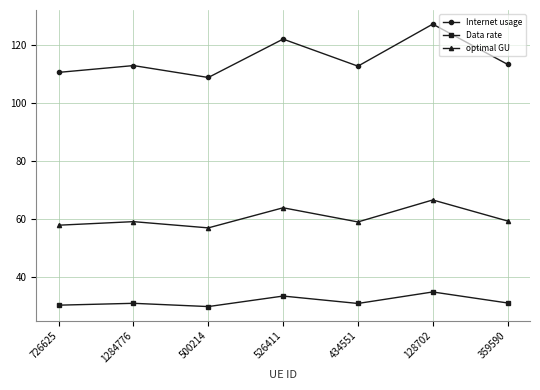

Count the number of data series in this chart.

3